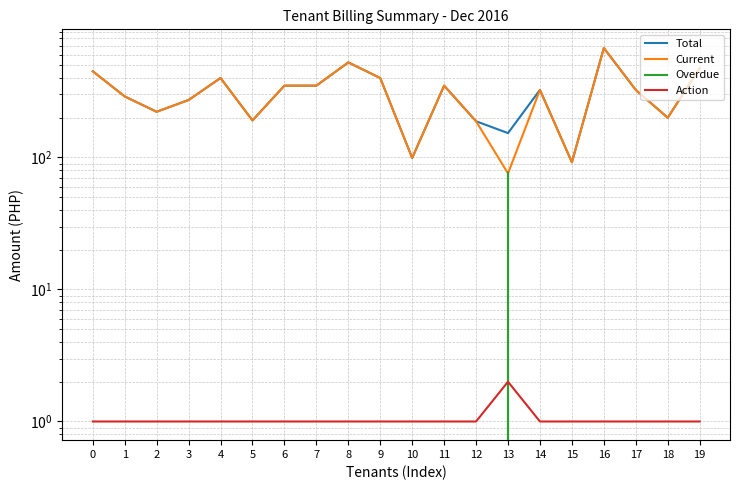

Between which two adjacent categories do Overdue and Current first intersect?

12 and 13